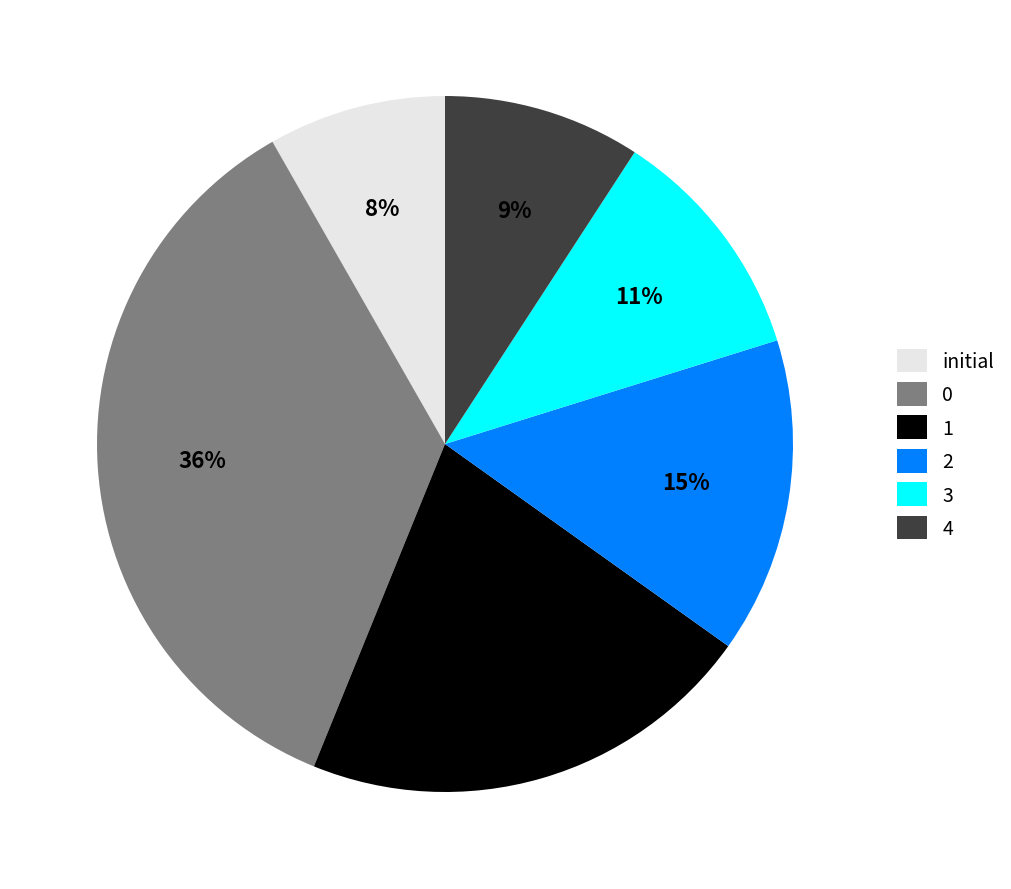

How many slices are in this pie chart?

6